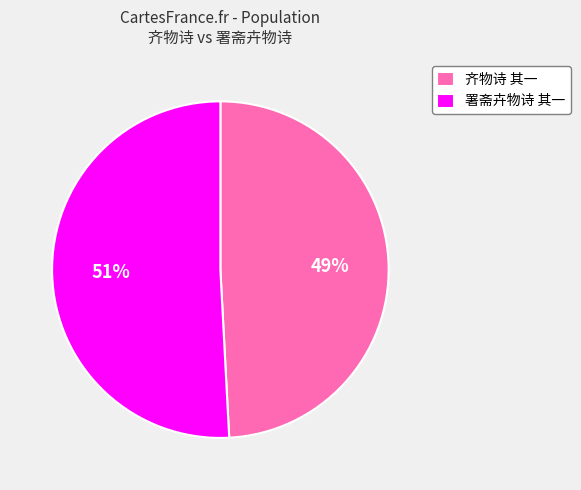

Which category has the biggest portion of the pie?

署斋卉物诗 其一